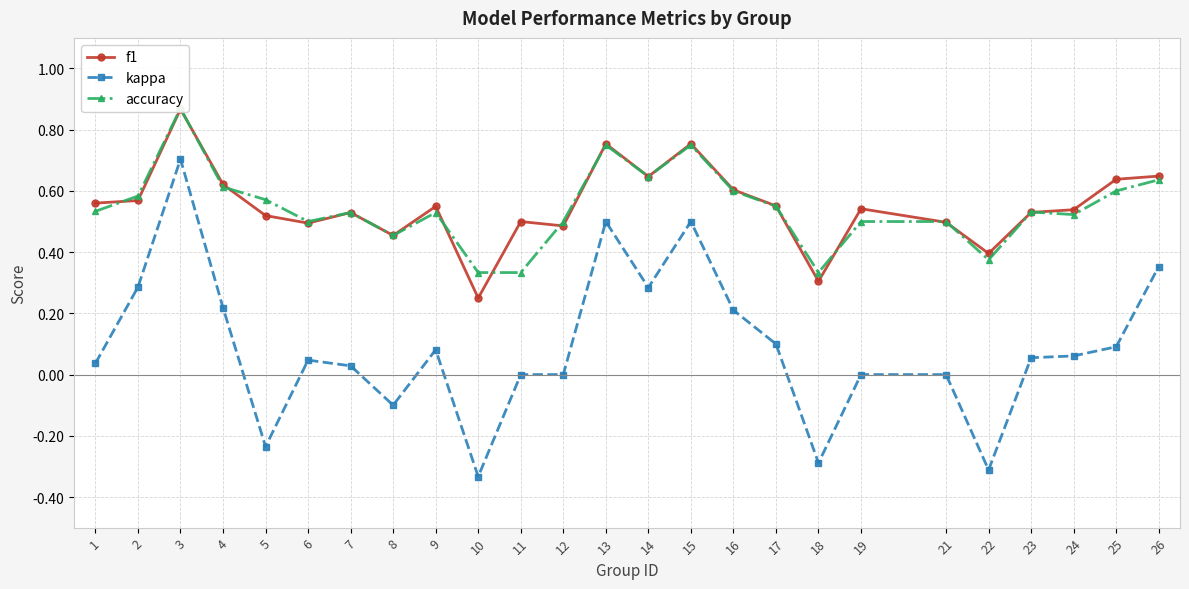

Between 10 and 26, which is larger?

26